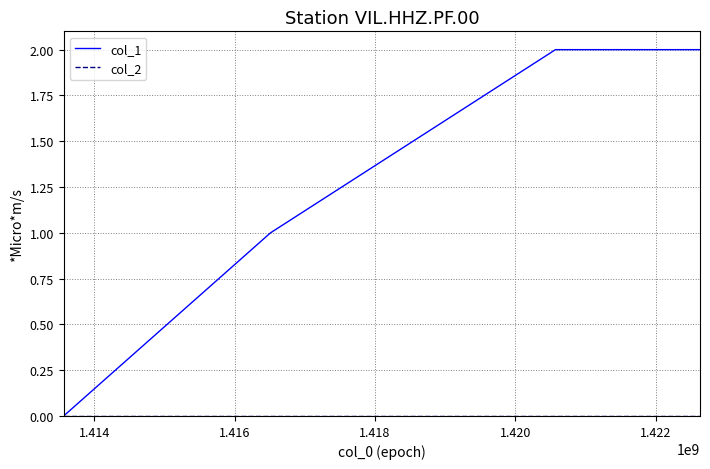

How many lines are shown in the chart?

2